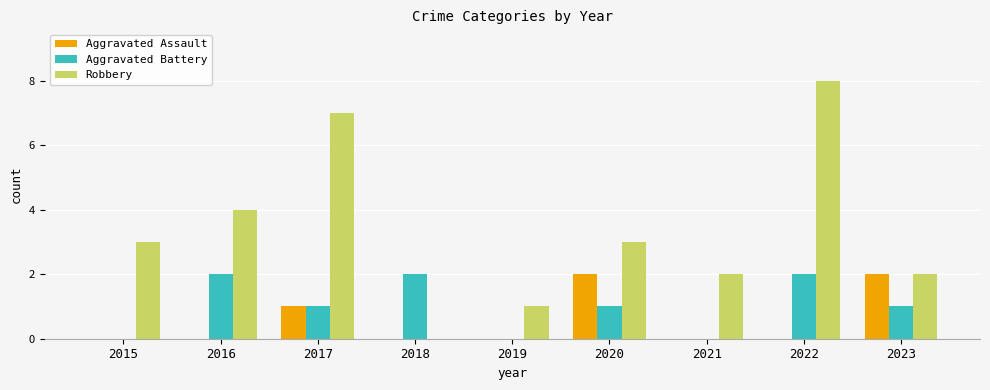

Does the chart contain stacked bars?

No